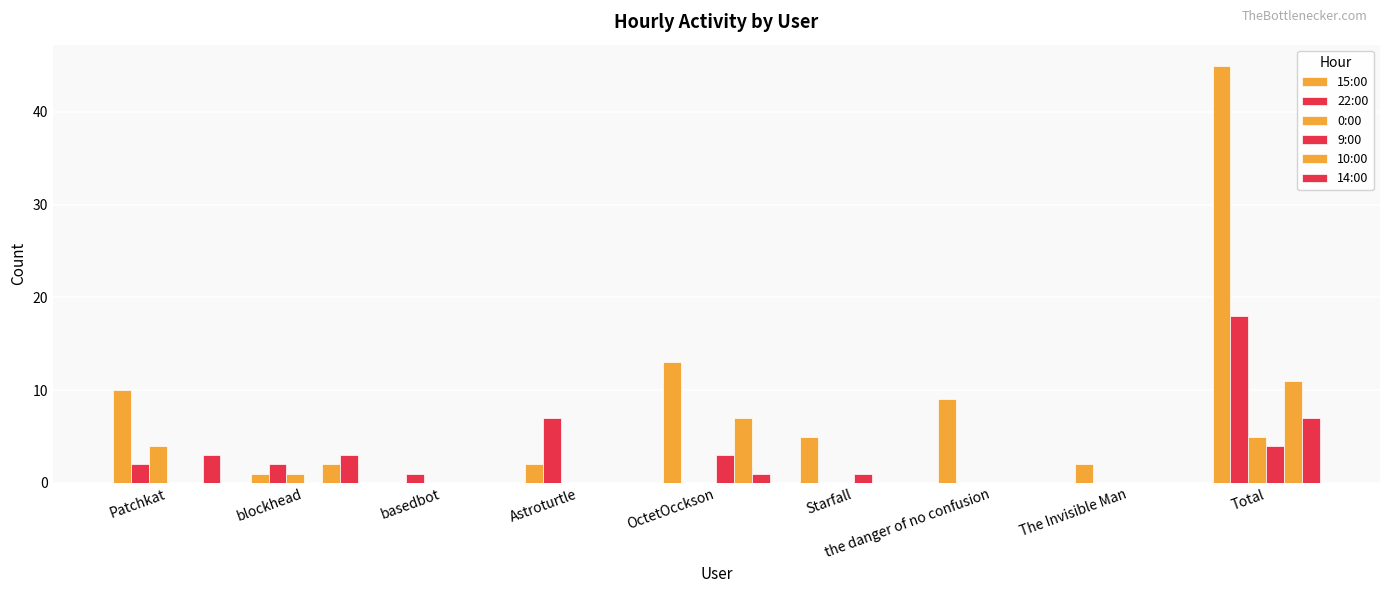

Are the bars horizontal?

No